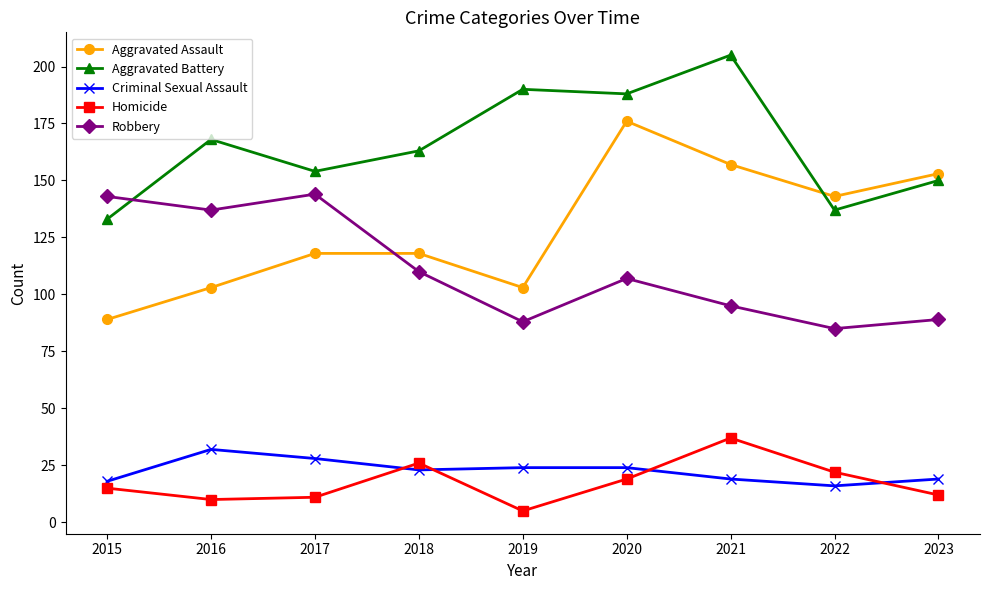

Which series has the largest total across all categories?

Aggravated Battery